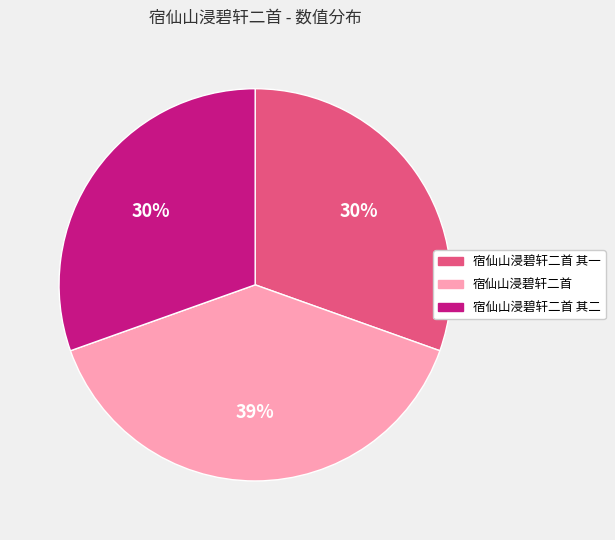

True or false: 宿仙山浸碧轩二首 其二 accounts for 30% of the total.

True